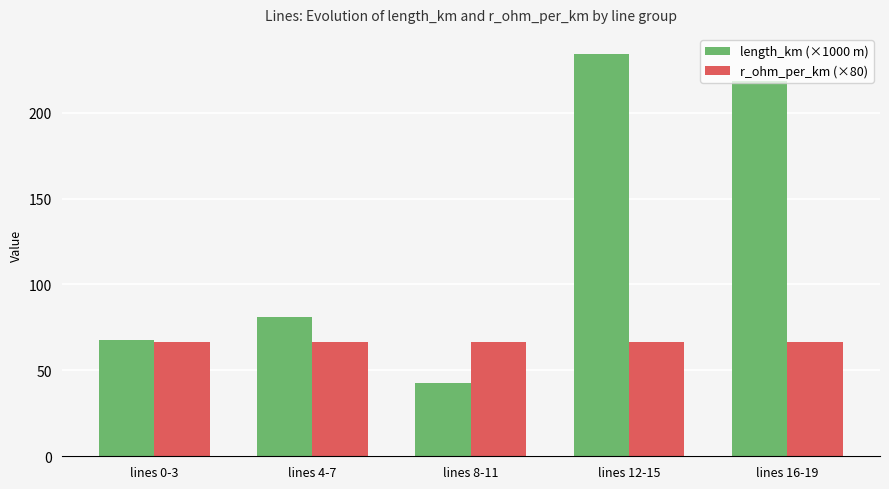

The length_km (×1000 m) series shows 42.9 at lines 8-11. True or false?

True